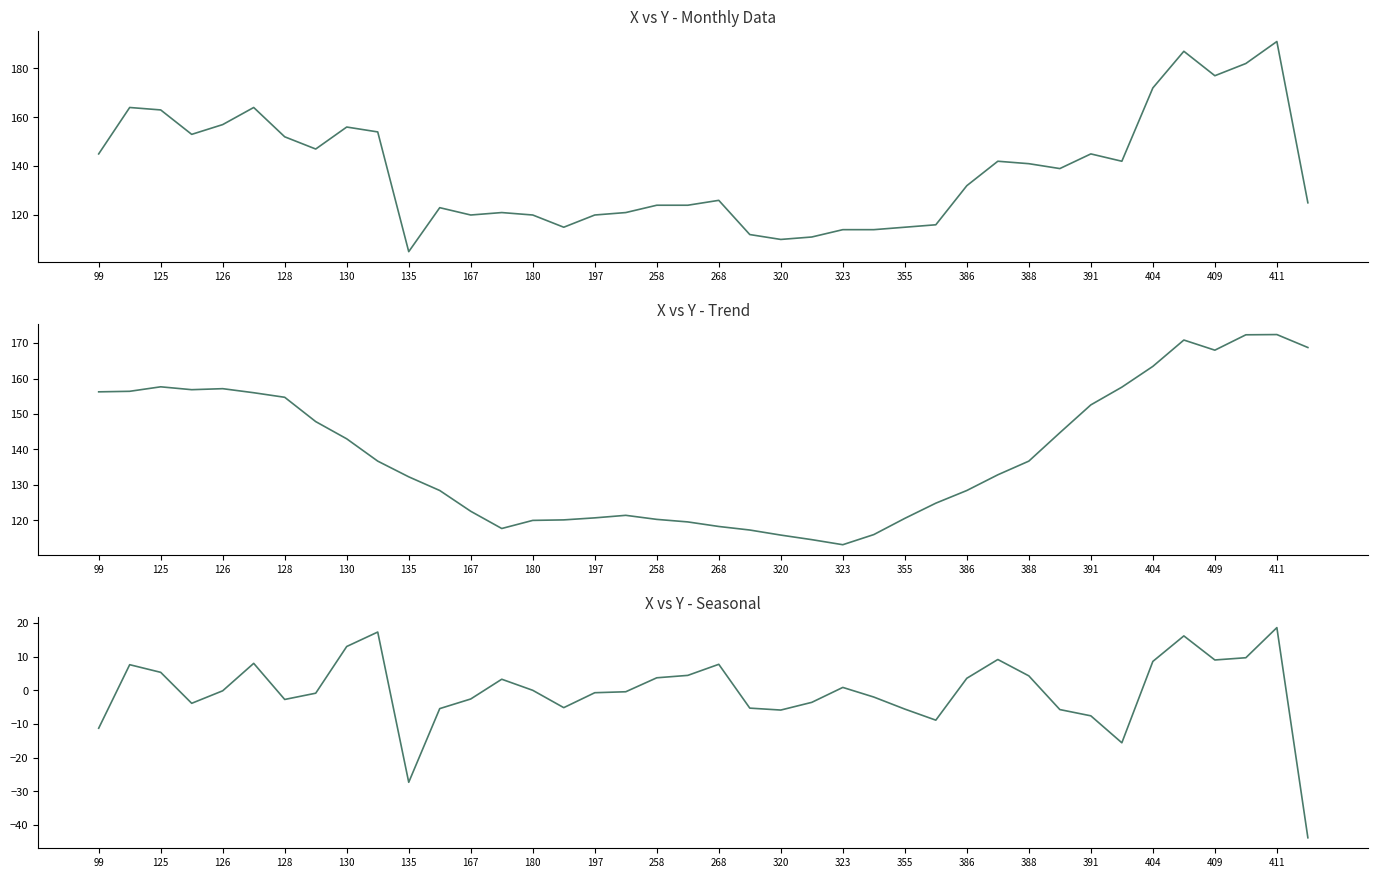

How many values in Seasonal are above zero?

18